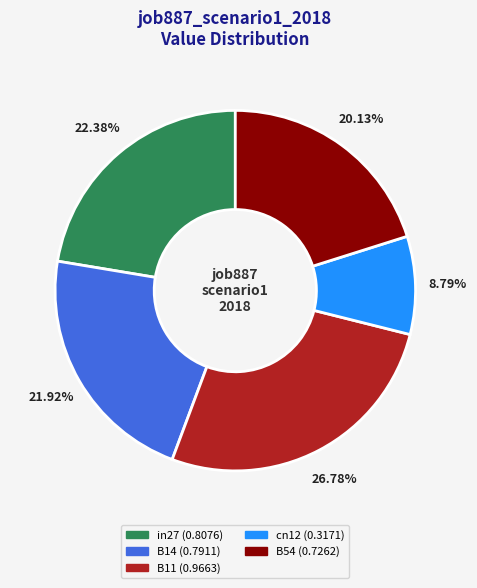

Count the number of slices in the pie.

5